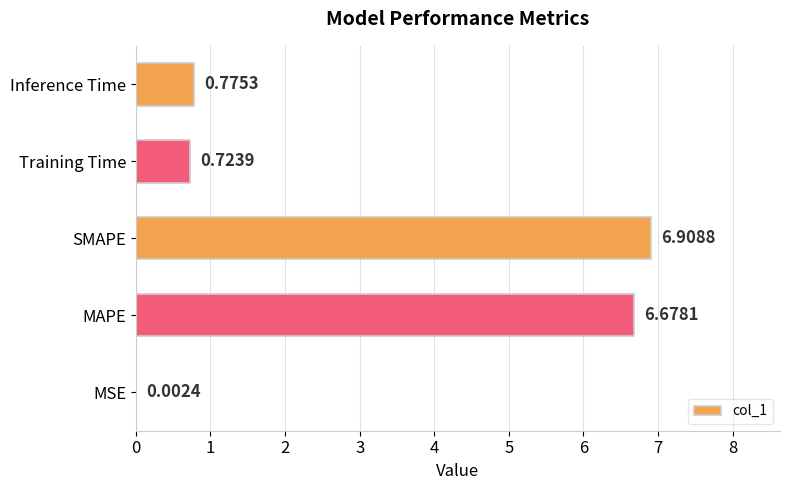

Which label corresponds to the largest value in the chart?

SMAPE